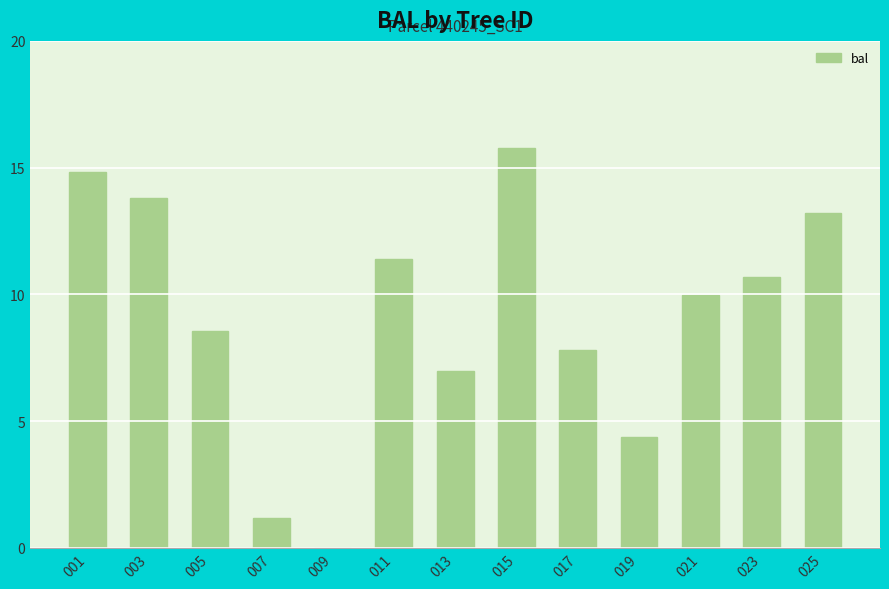

What is the ratio of the value at 003 to the value at 019?

3.2